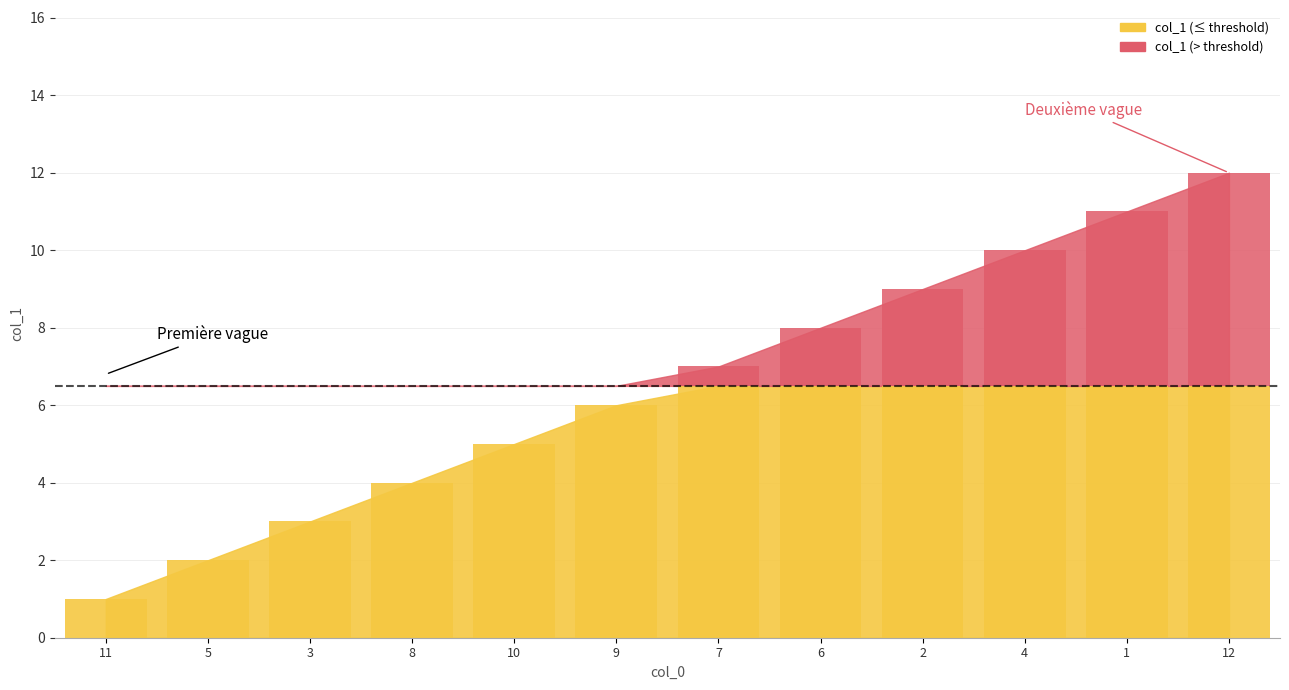

Rank the categories by value from highest to lowest.

12, 1, 4, 2, 6, 7, 9, 10, 8, 3, 5, 11